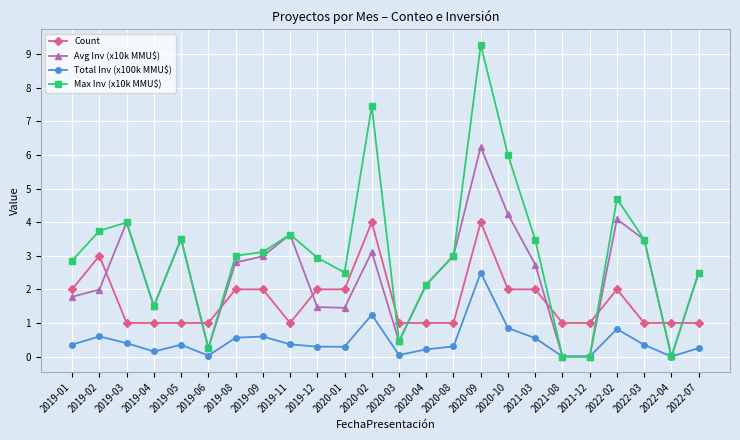

Which series has the largest total across all categories?

Max Inv (x10k MMU$)